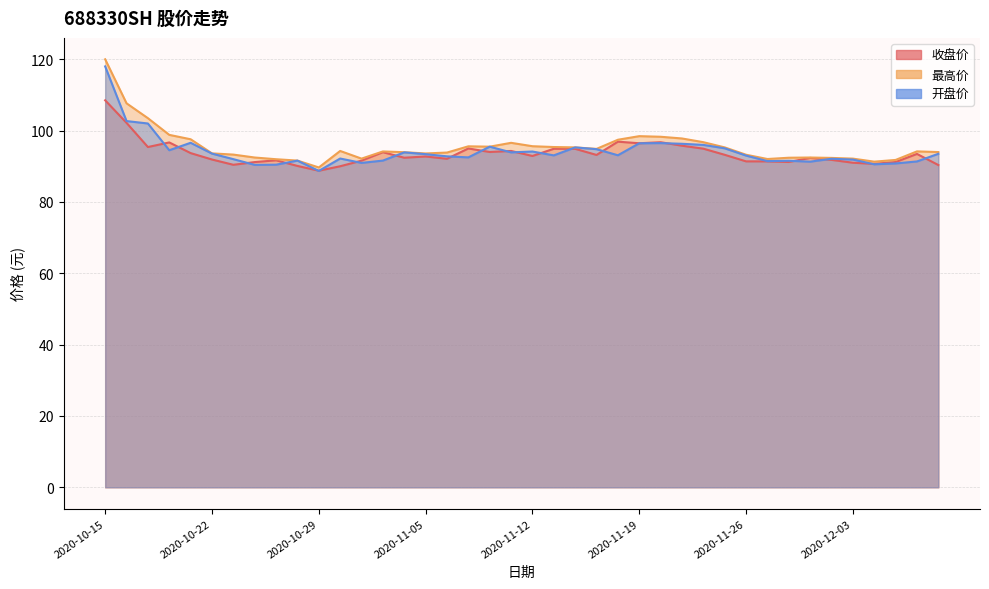

Which has a higher value, 2020-12-08 or 2020-10-28?

2020-12-08